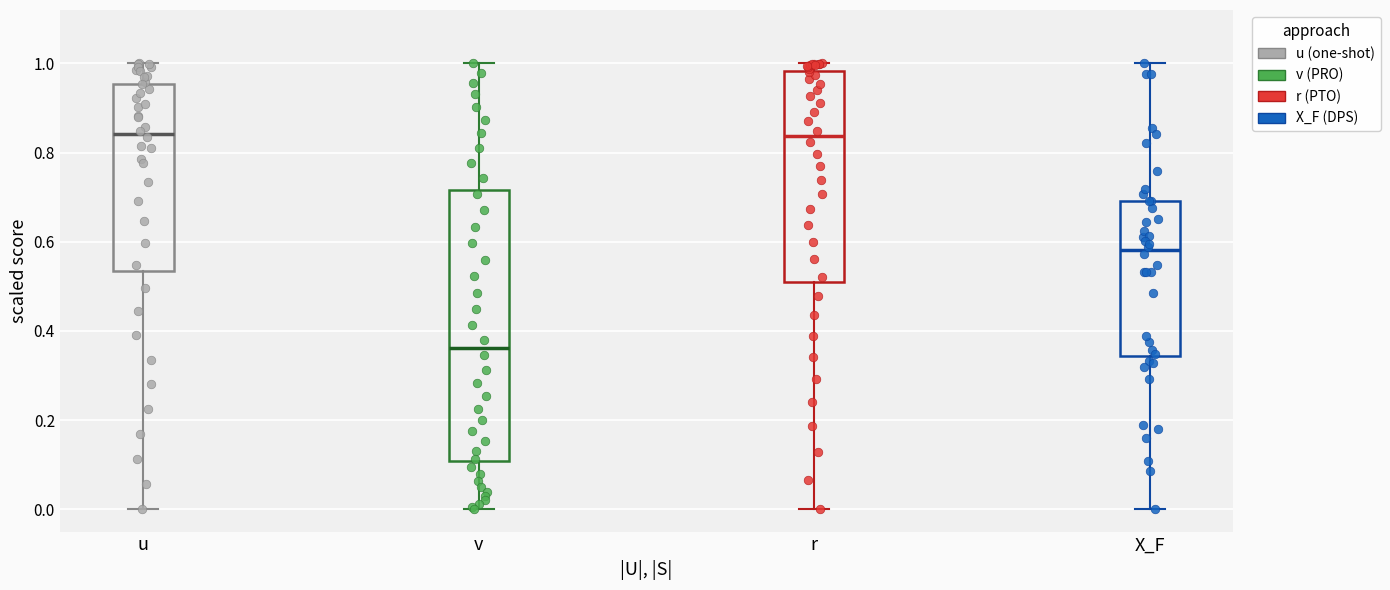

Comparing the boxes themselves (not the whiskers), which one is the tallest?

v